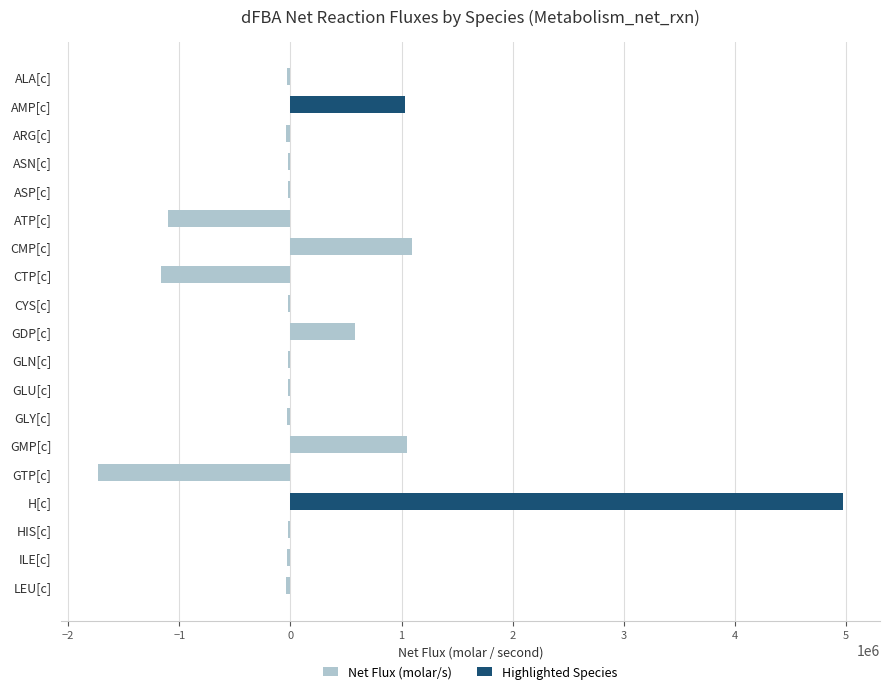

Between HIS[c] and AMP[c], which is larger?

AMP[c]